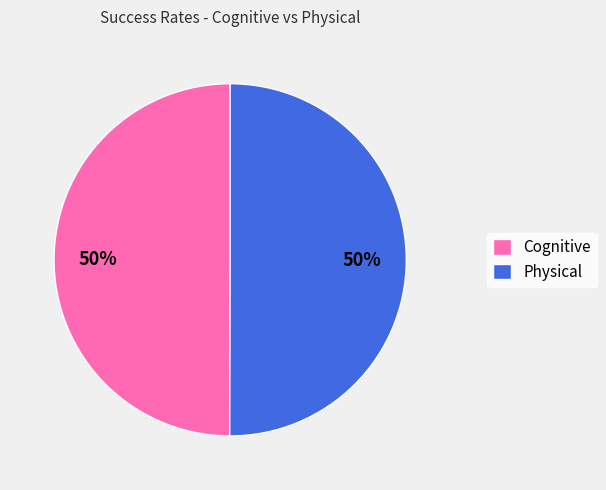

Combined, do Physical and Cognitive account for over 50%?

Yes